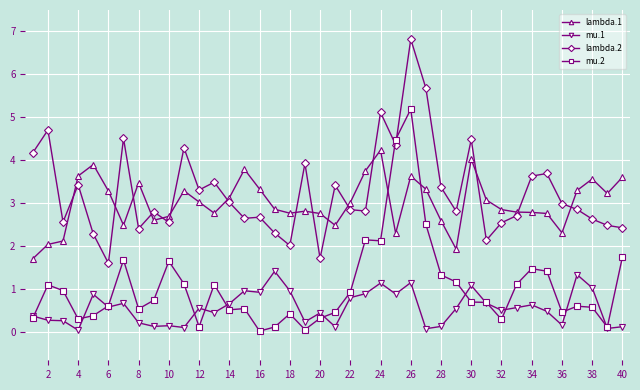

Does the chart display data point markers on the line(s)?

Yes